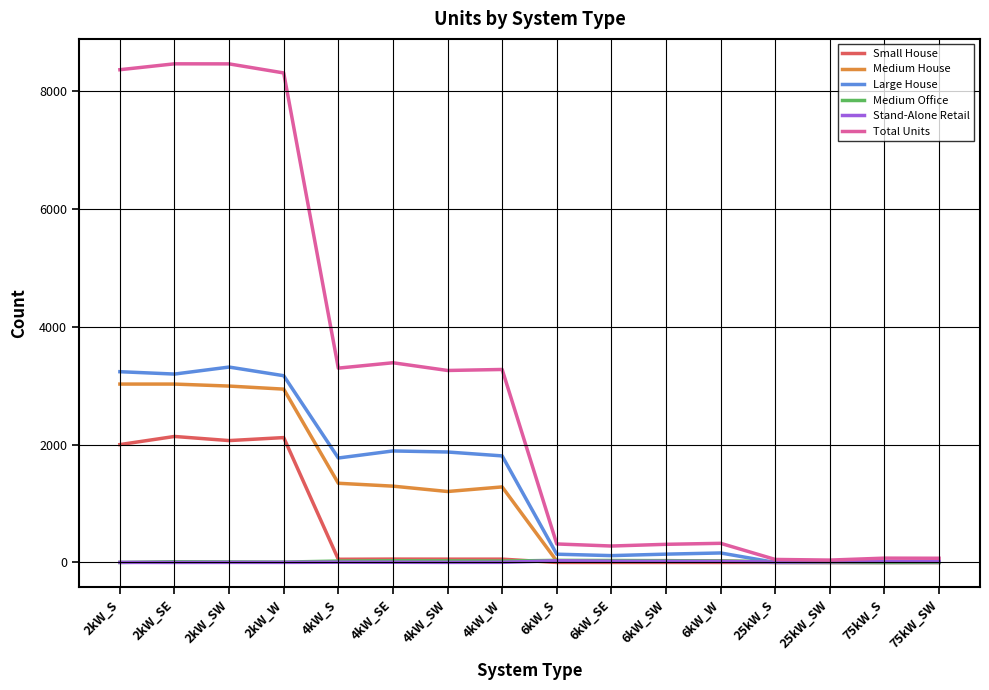

At which label is Total Units closest to 4255?

4kW_SE